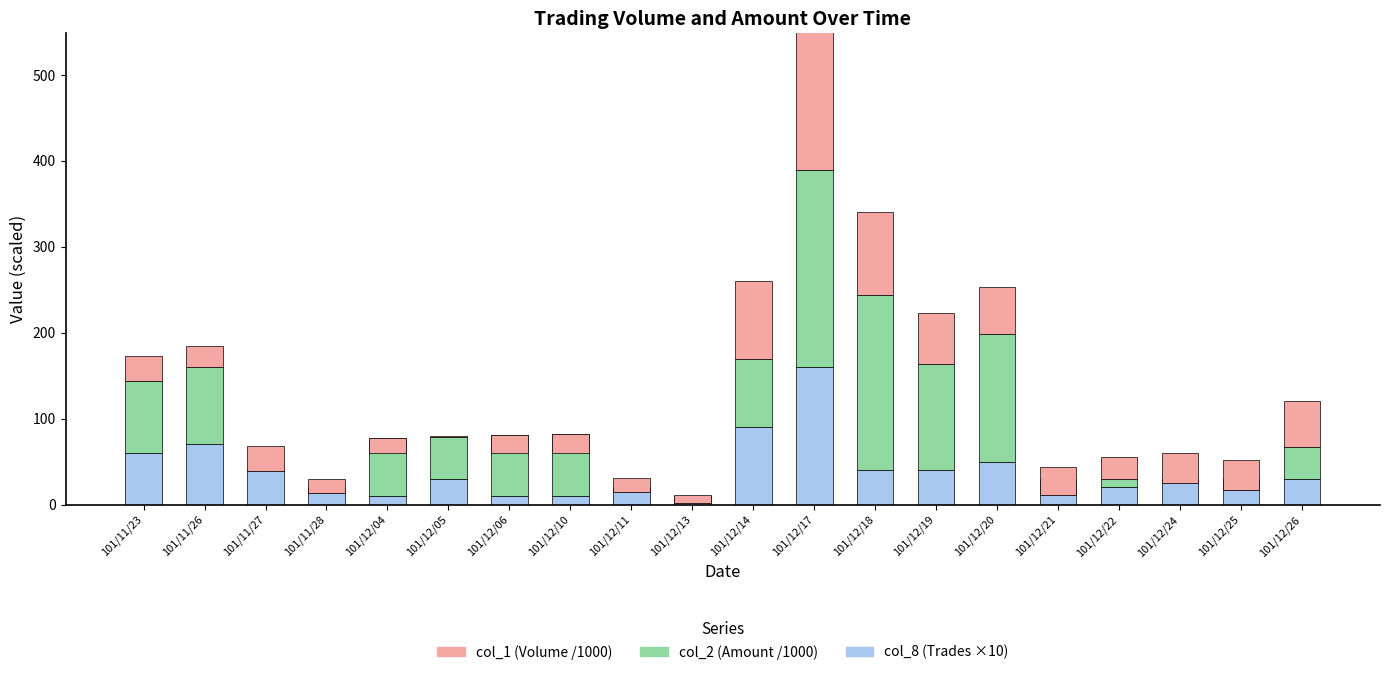

At how many categories does at least one series exceed 229?

1